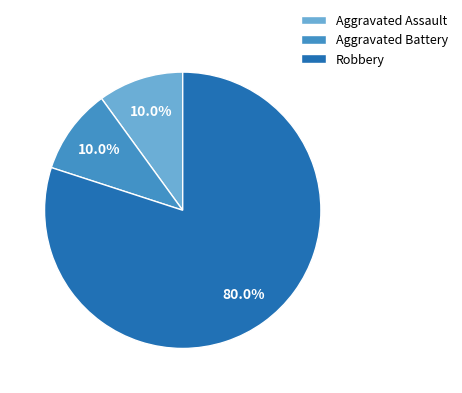

To the nearest percent, what portion does Robbery represent?

80%